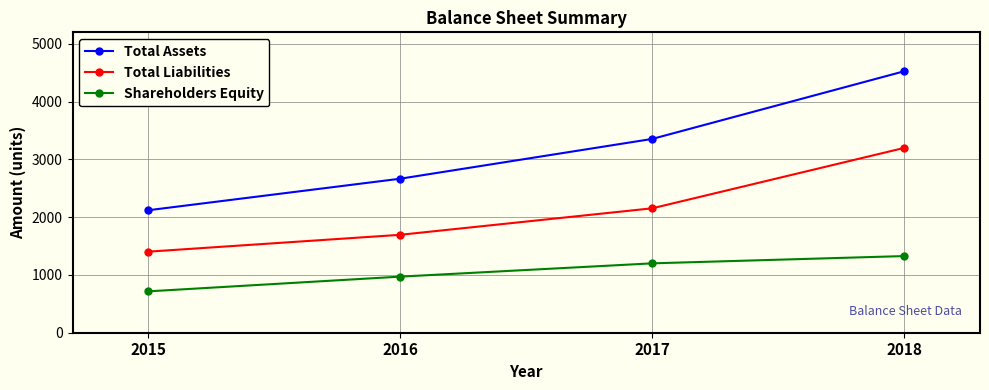

What is the sum of the Total Liabilities values at 2018 and 2016?

4895